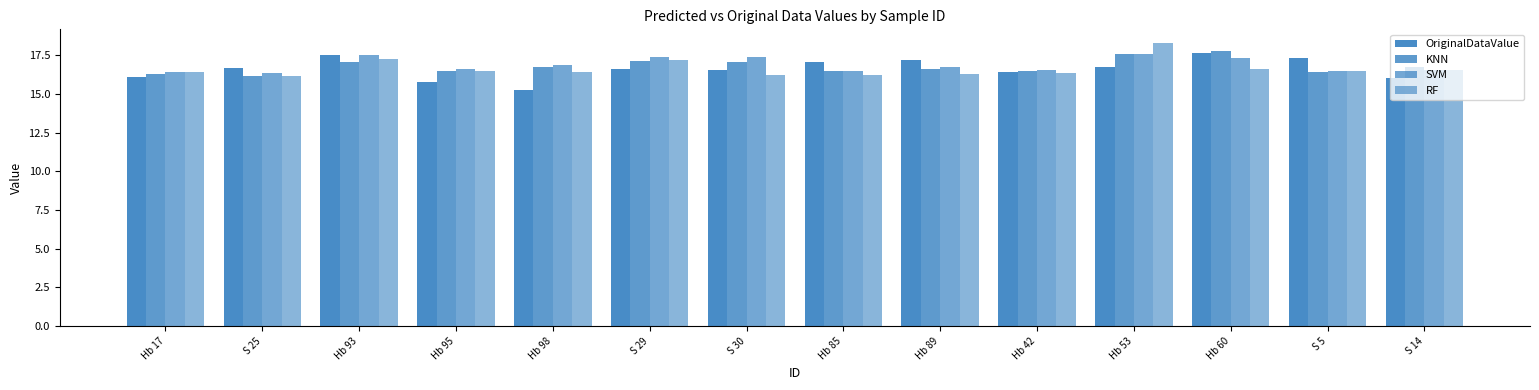

Does the chart contain any negative values?

No